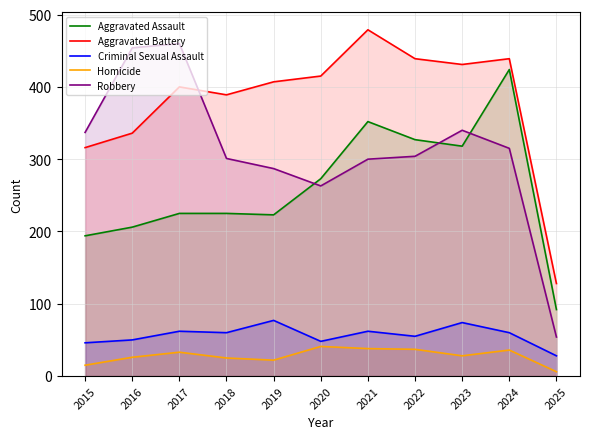

Is the value of Robbery at 2024 greater than the value of Criminal Sexual Assault at 2025?

Yes